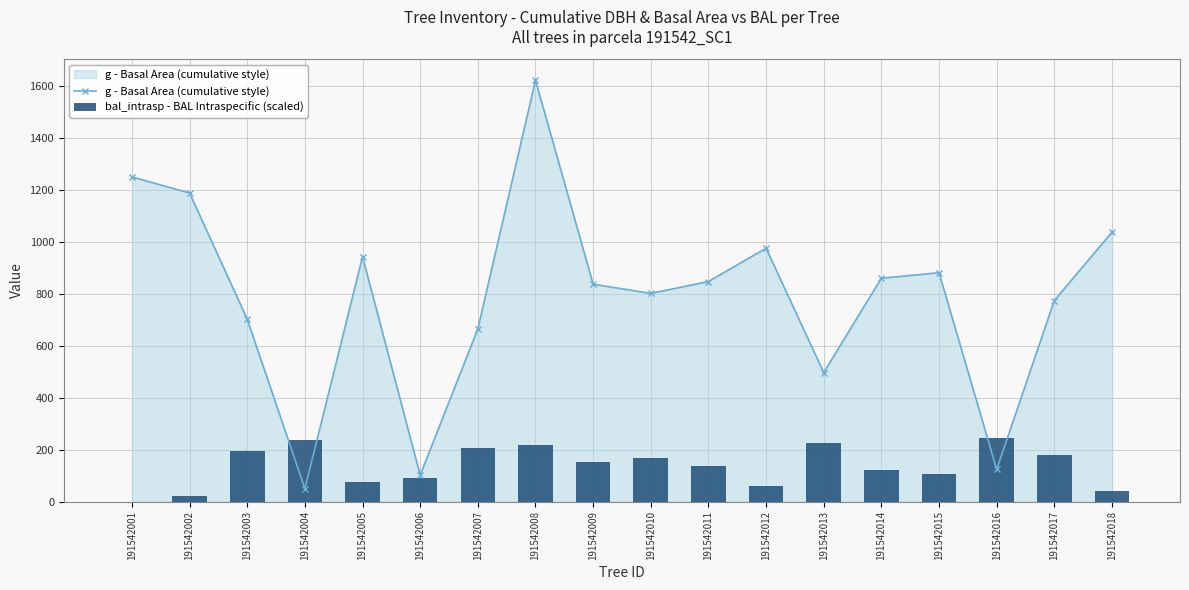

What is the greatest value displayed?

1622.4